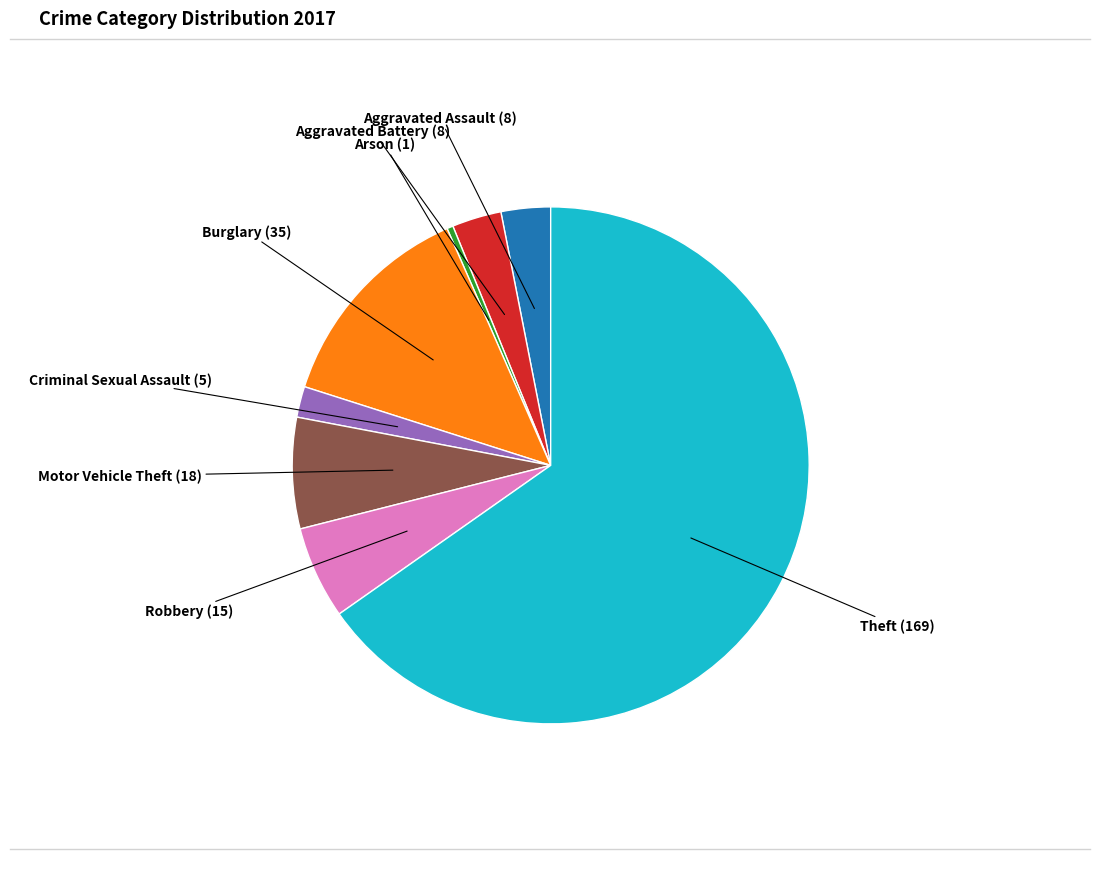

How many segments does this pie chart have?

8